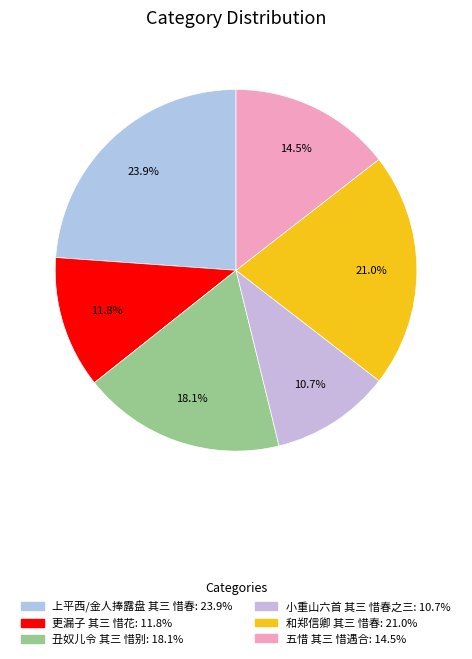

Combined, what portion of the pie is 丑奴儿令 其三 惜别 and 五惜 其三 惜遇合?

32.6%